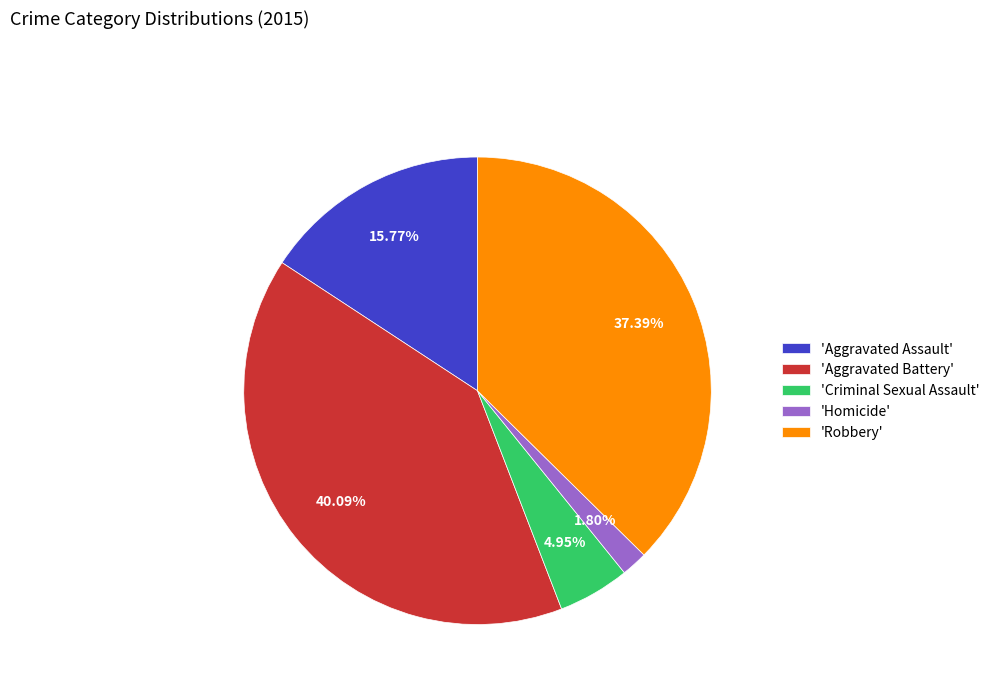

Count the number of slices in the pie.

5